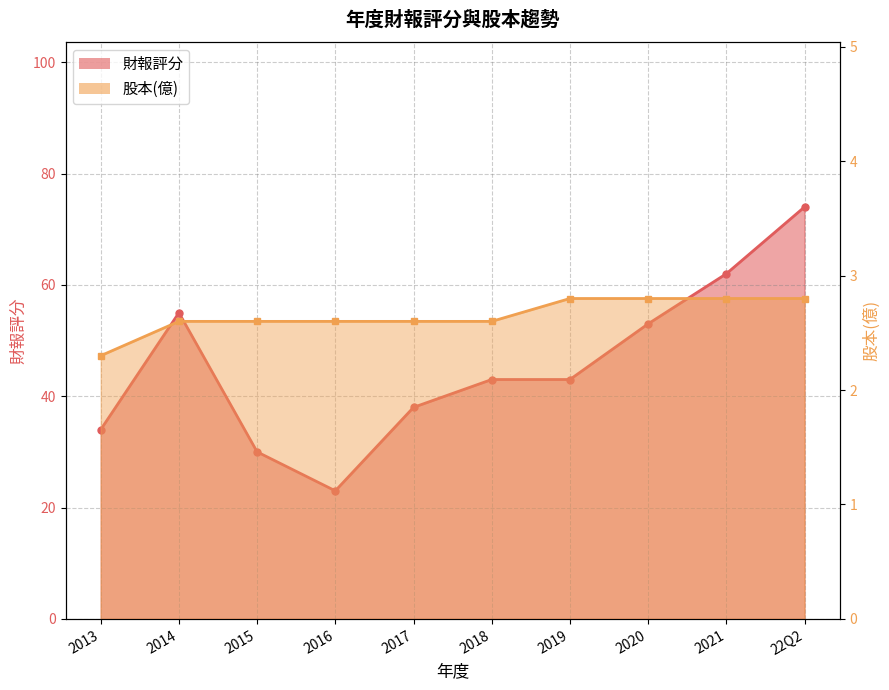

Between 2019 and 2021, which is larger?

2021